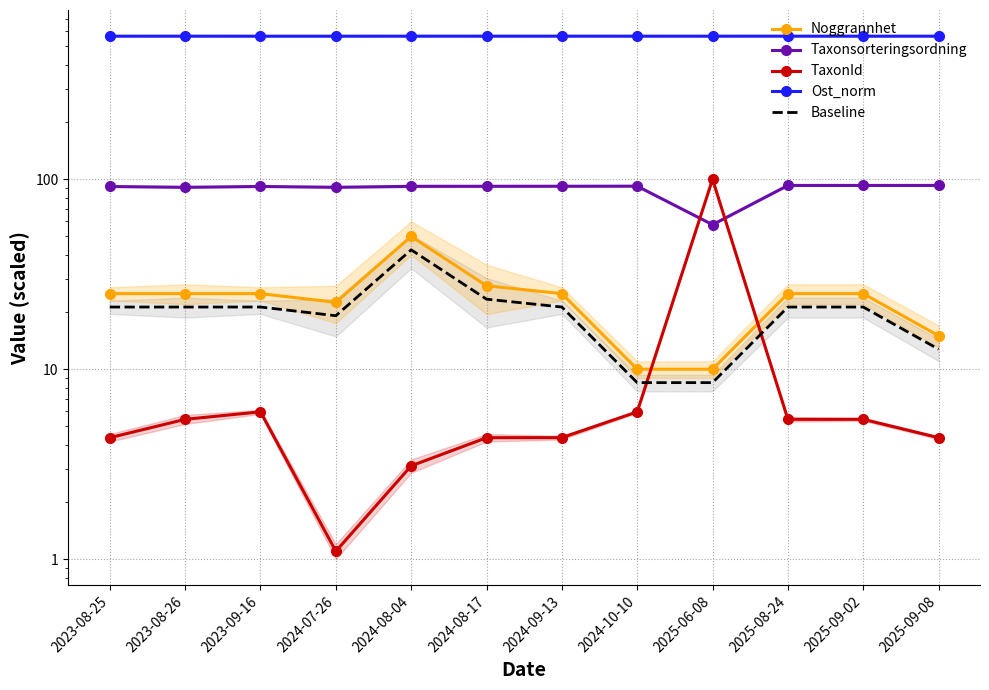

Is it true that Ost_norm equals 987.4 at 2025-08-24?

False